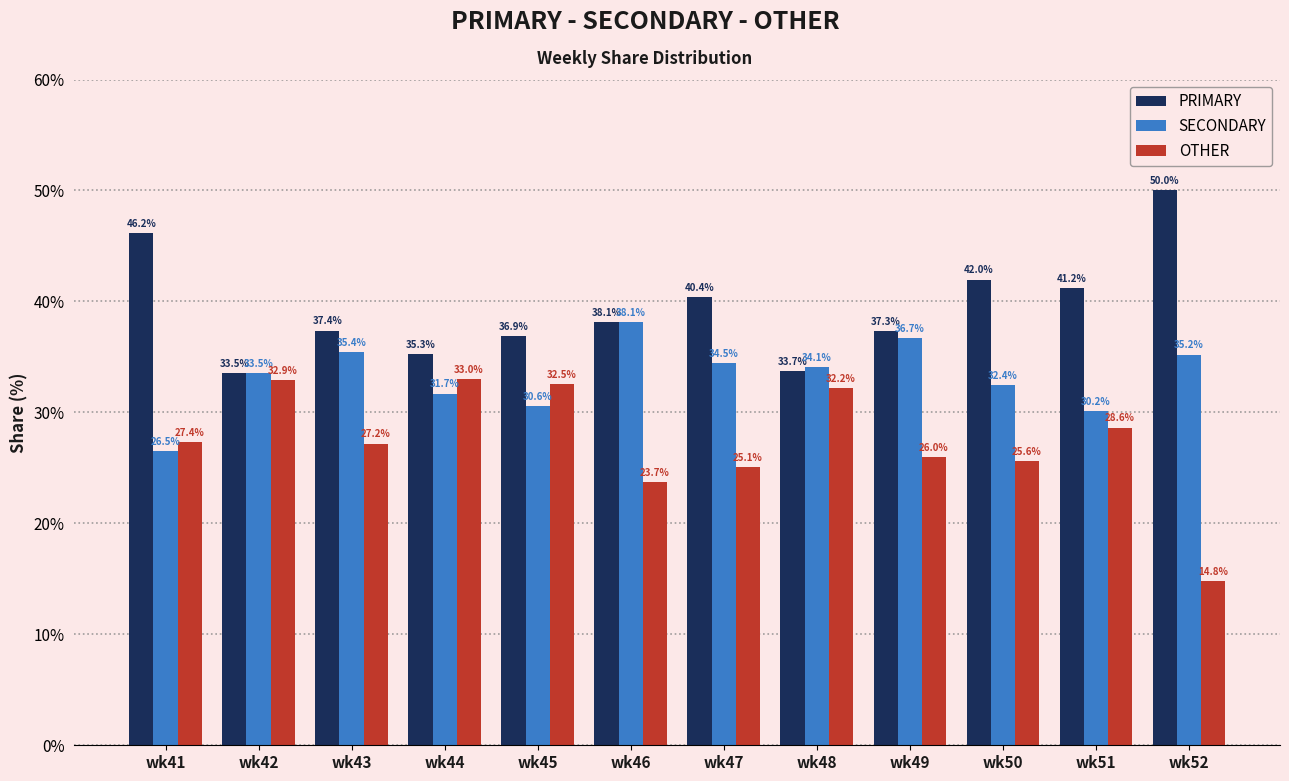

The value of SECONDARY at wk47 is 17.7. True or false?

False